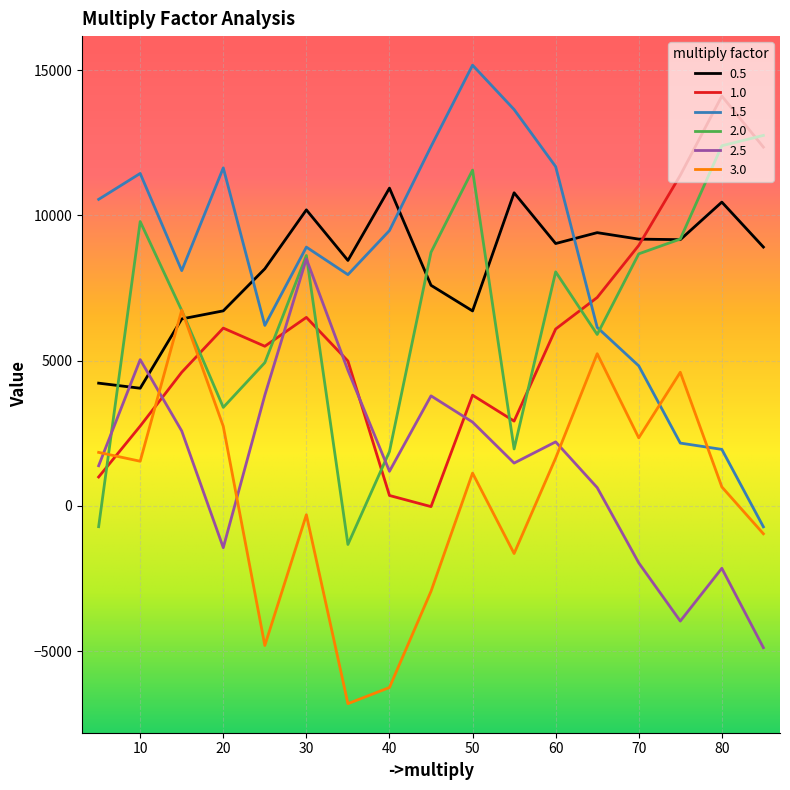

What is the lowest value of the 2.0 series?

-1331